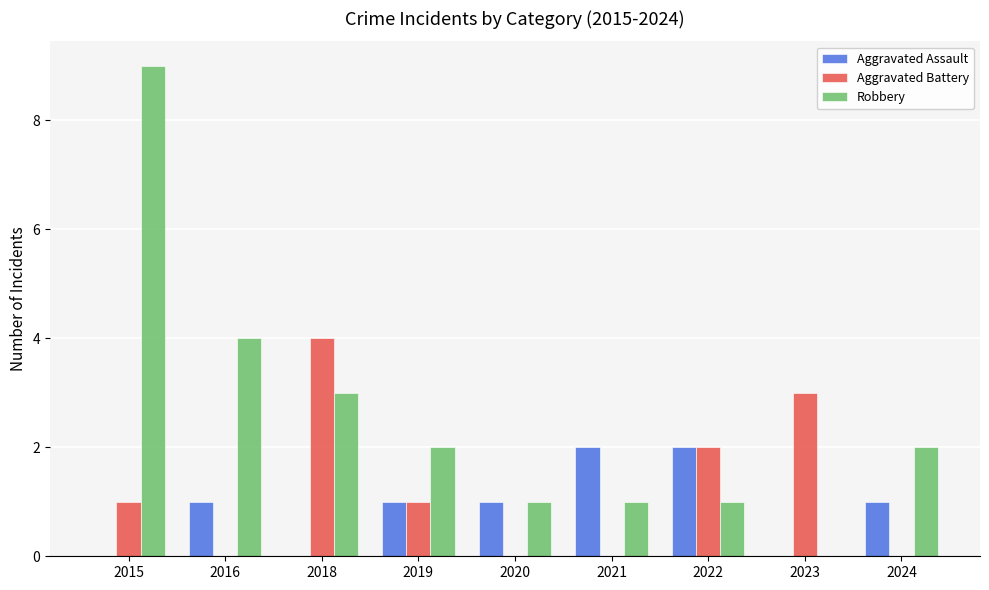

How many values in Robbery are above zero?

8